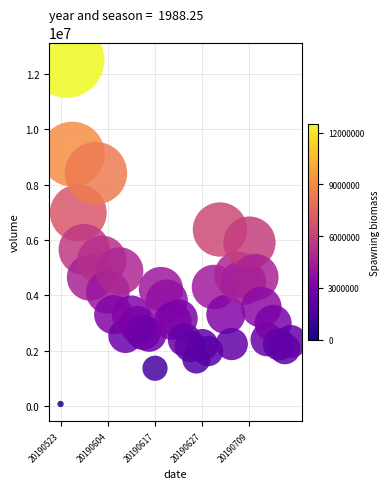

What is the range of Y values (max minus min)?

12413451